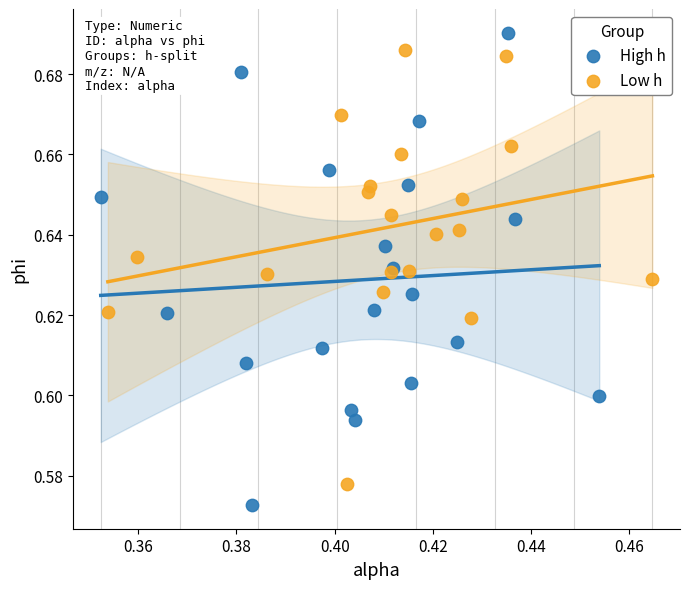

Which series reaches the maximum Y coordinate?

High h